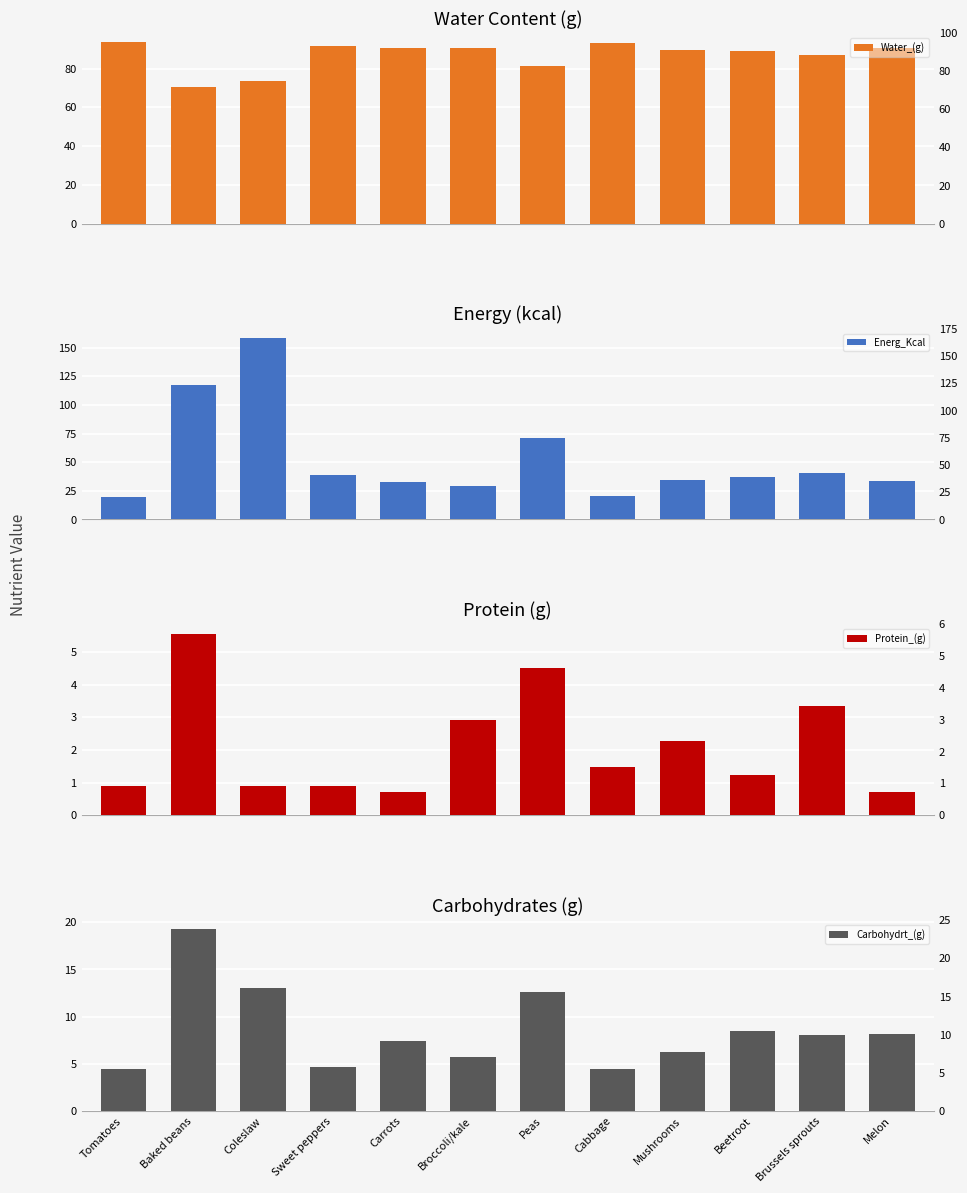

Between Mushrooms and Brussels sprouts, which series saw the biggest shift?

Energ_Kcal